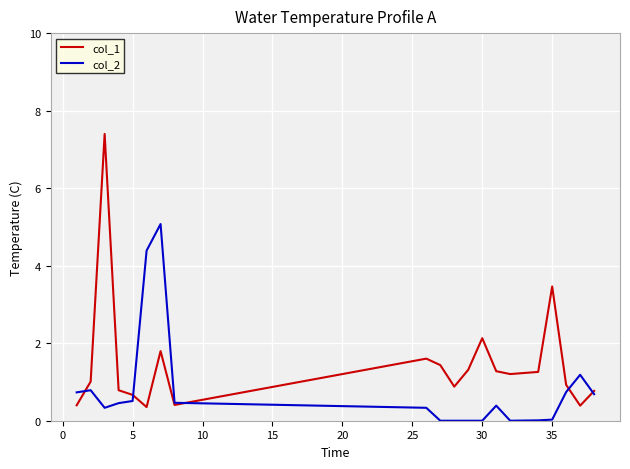

What is the maximum value shown in the chart?

7.4